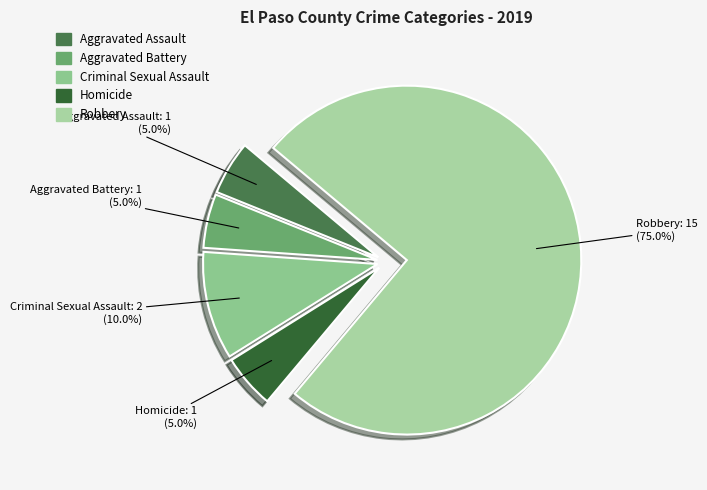

To the nearest percent, what percentage of the pie is Aggravated Battery?

5%